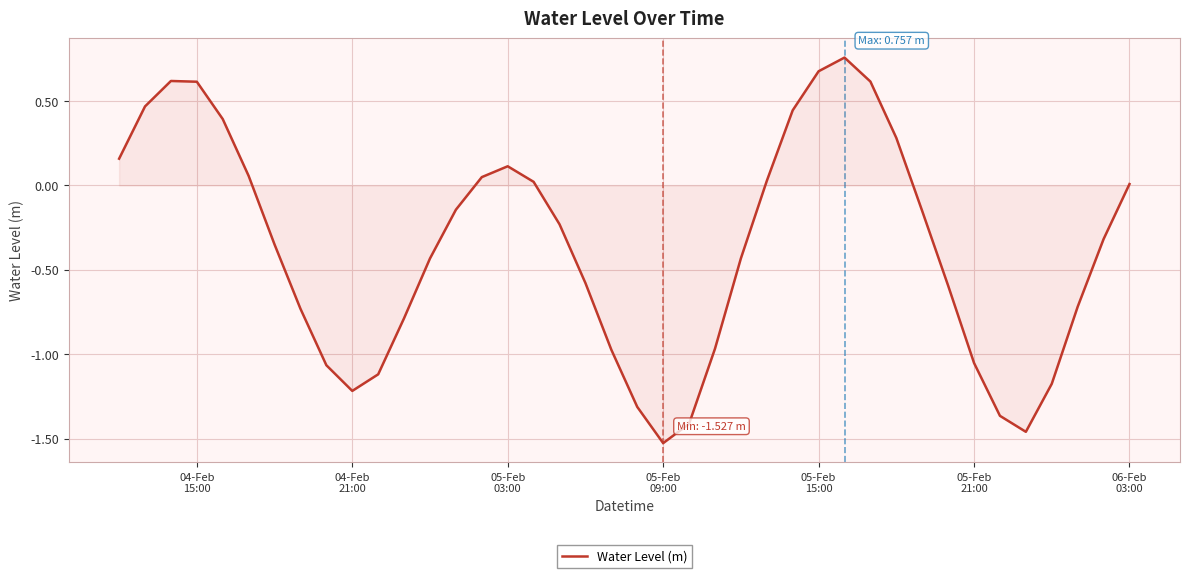

How many lines are shown in the chart?

1